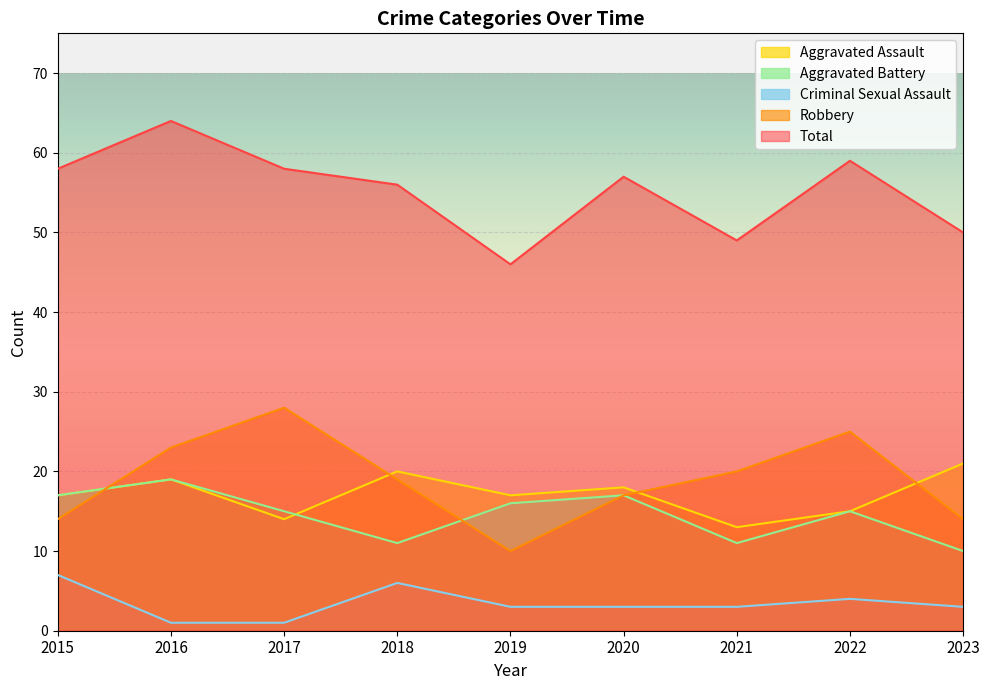

The value of Total at 2019 is 31. True or false?

False